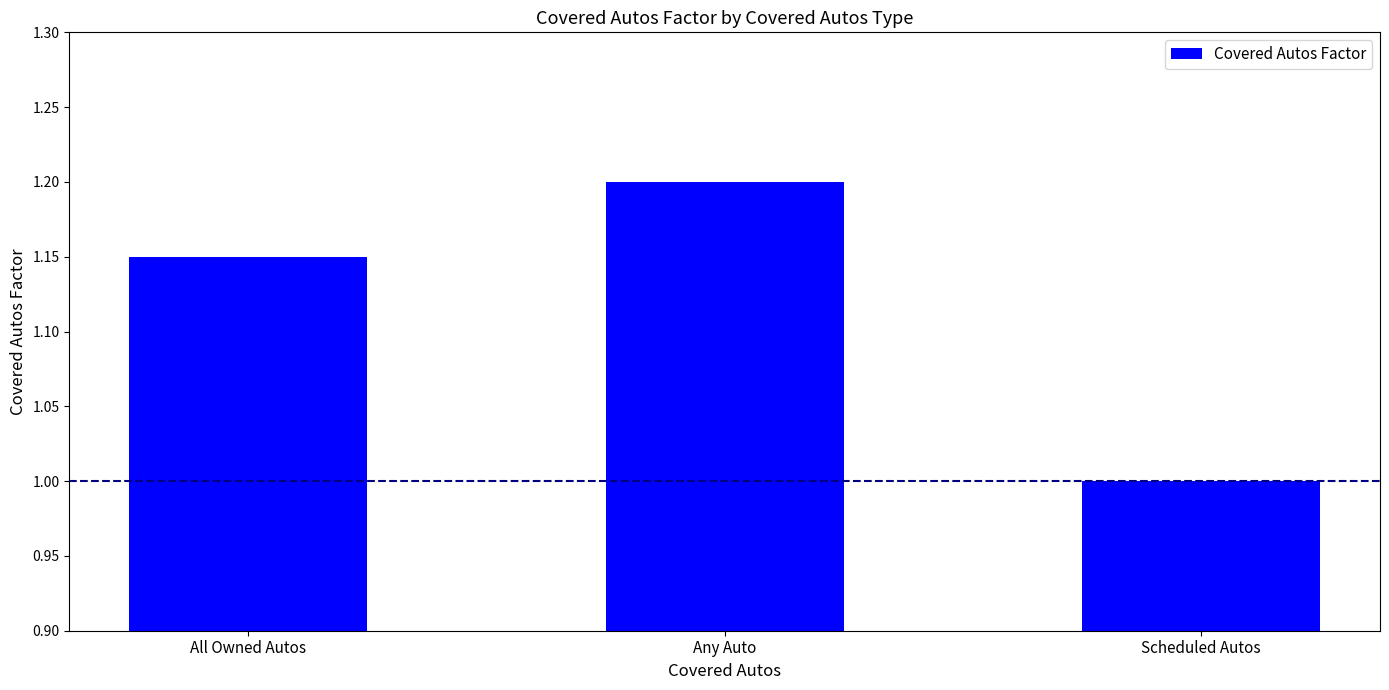

What is the label of the 3rd bar from the right?

All Owned Autos